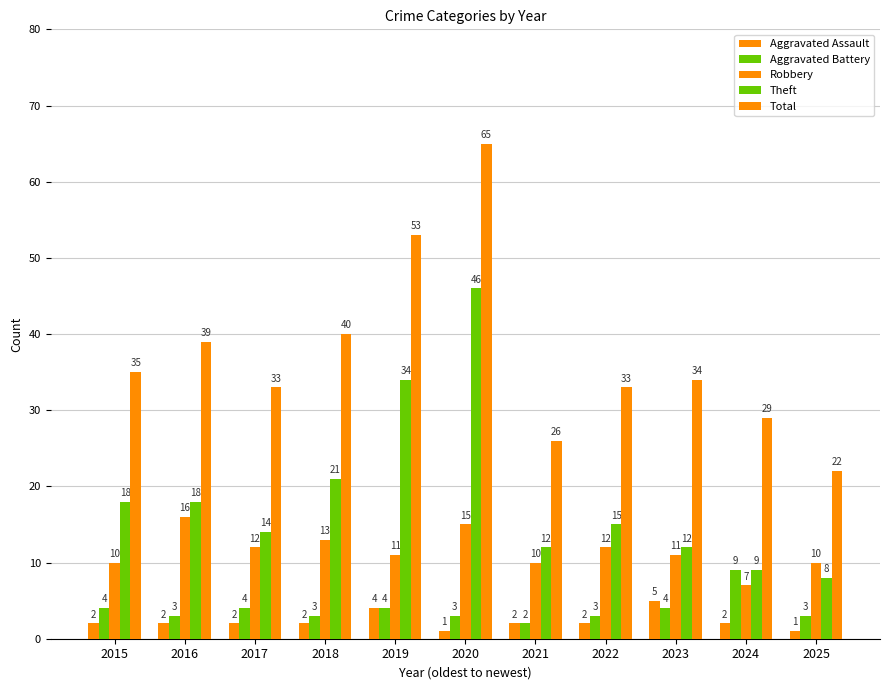

At which label does Total reach its peak?

2020